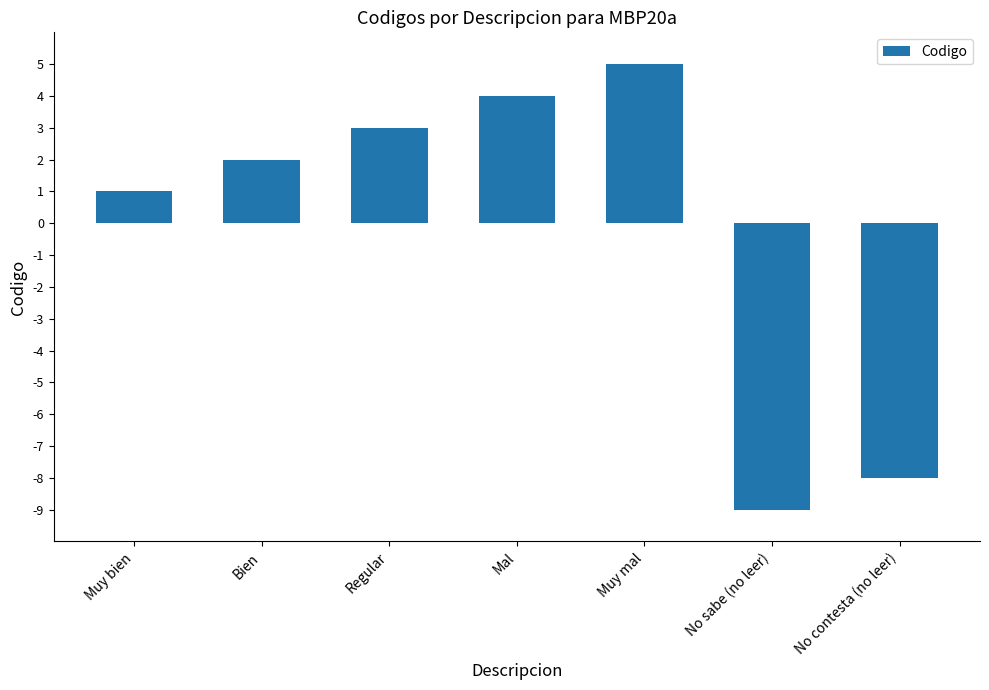

What is the label of the 1st bar from the left?

Muy bien